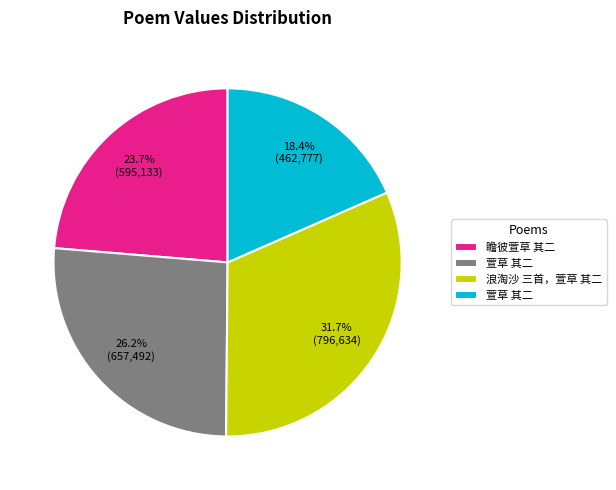

Is there a majority slice in this chart?

No